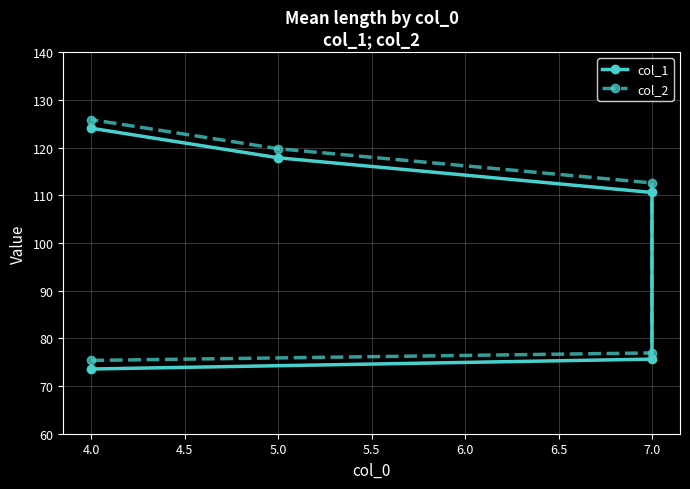

What are all the series names shown in the legend?

col_1, col_2